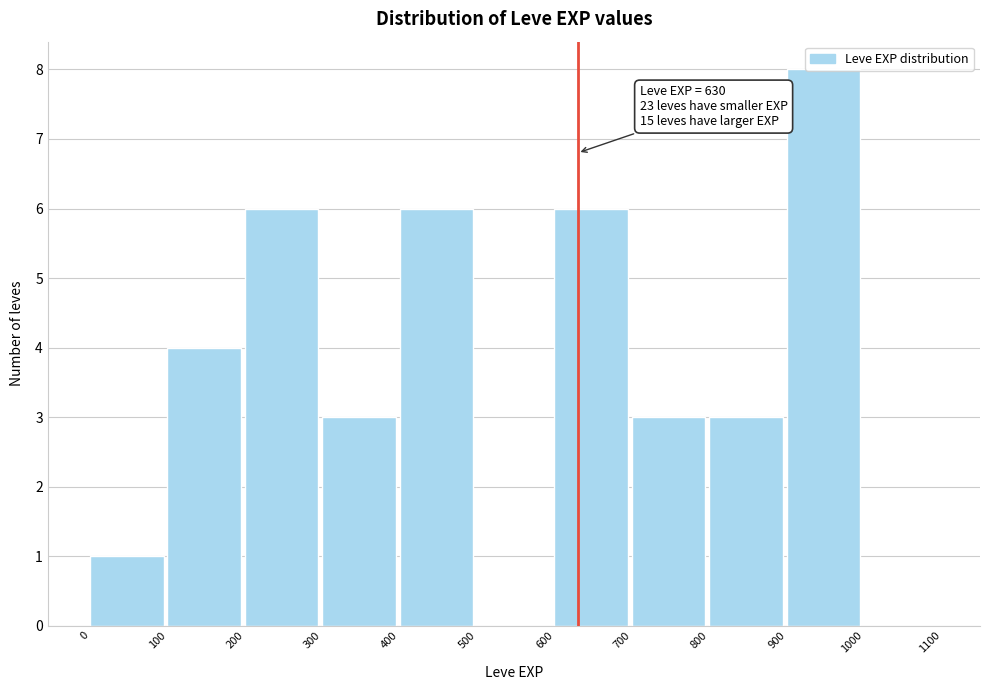

Which range on the x-axis has the tallest bar?

900 to 1000